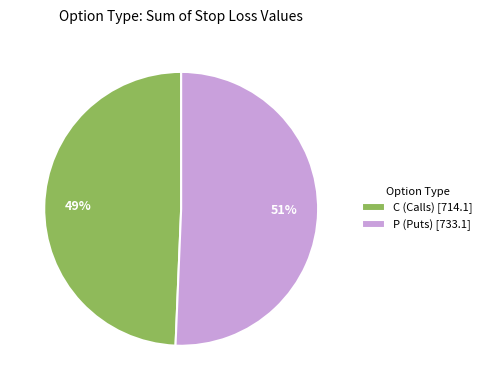

To the nearest percent, what is the average slice percentage?

50%